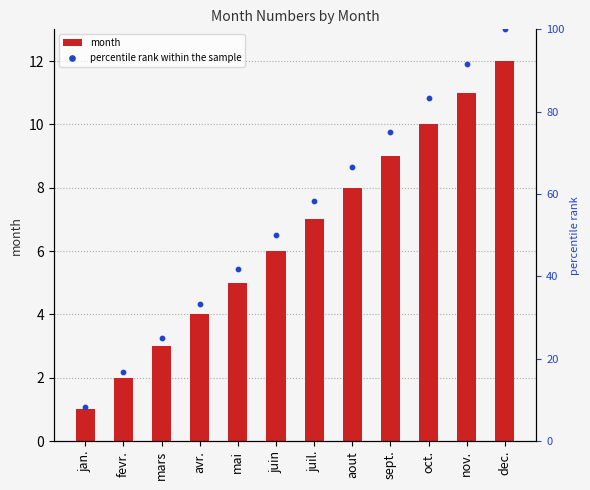

What is the total value across all series at jan.?

9.3